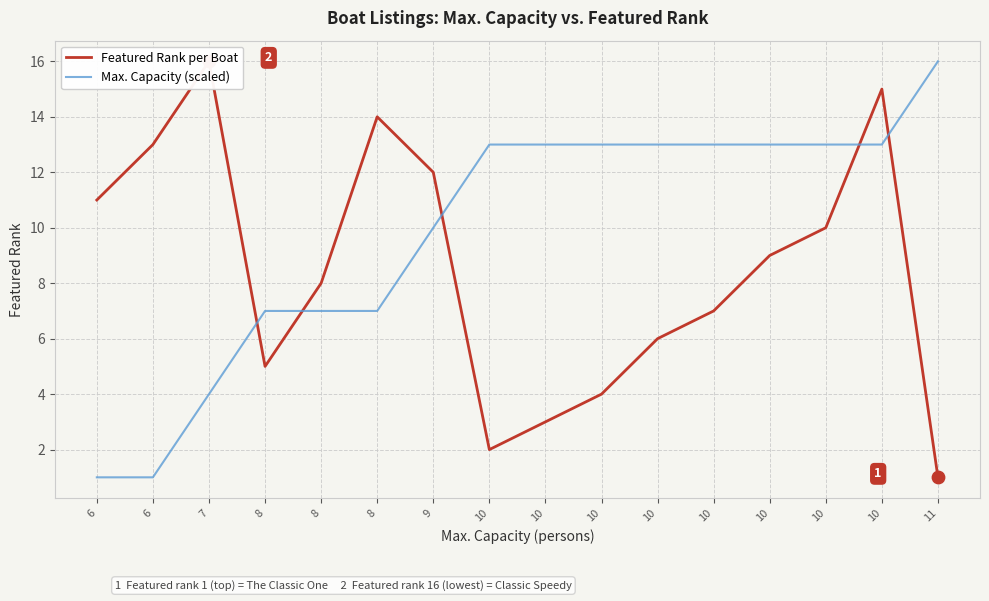

Which series contains the lowest Y value?

Featured Rank per Boat